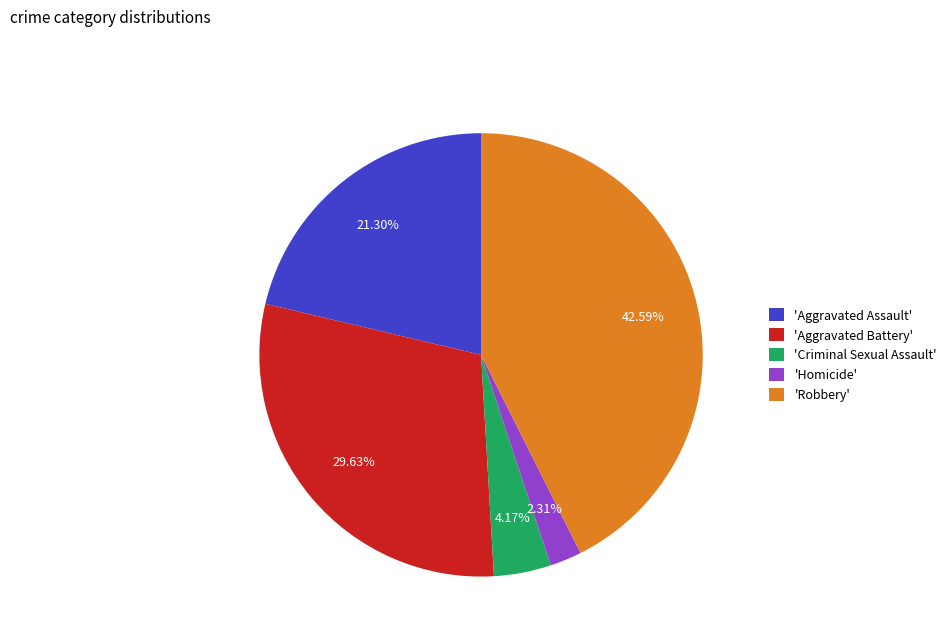

What is the largest slice in the pie chart?

'Robbery'